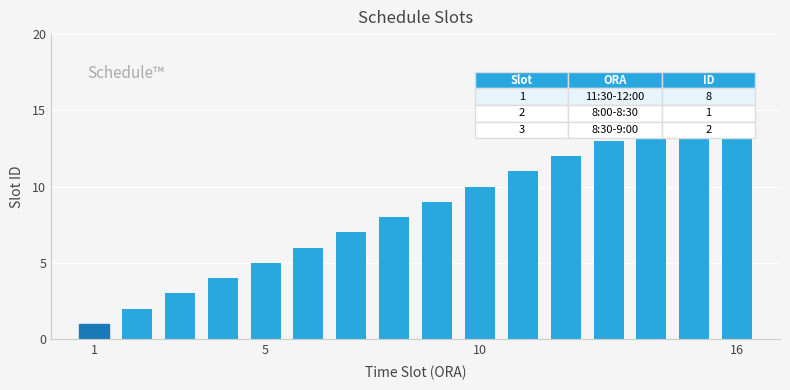

What is the maximum value shown in the chart?

16